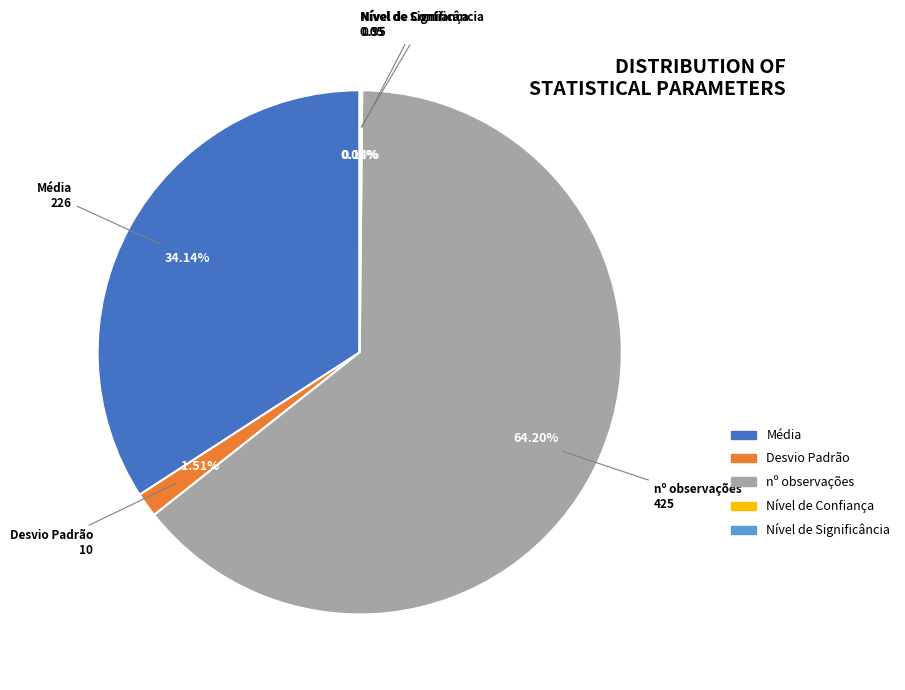

Which category has the biggest portion of the pie?

nº observações